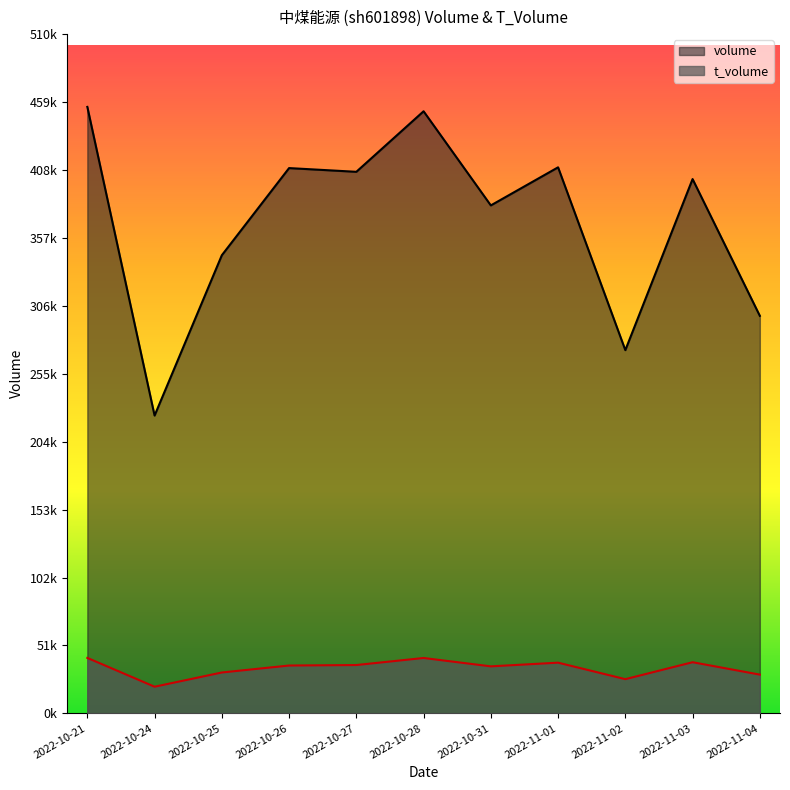

How many interior local valleys does the t_volume series have?

3